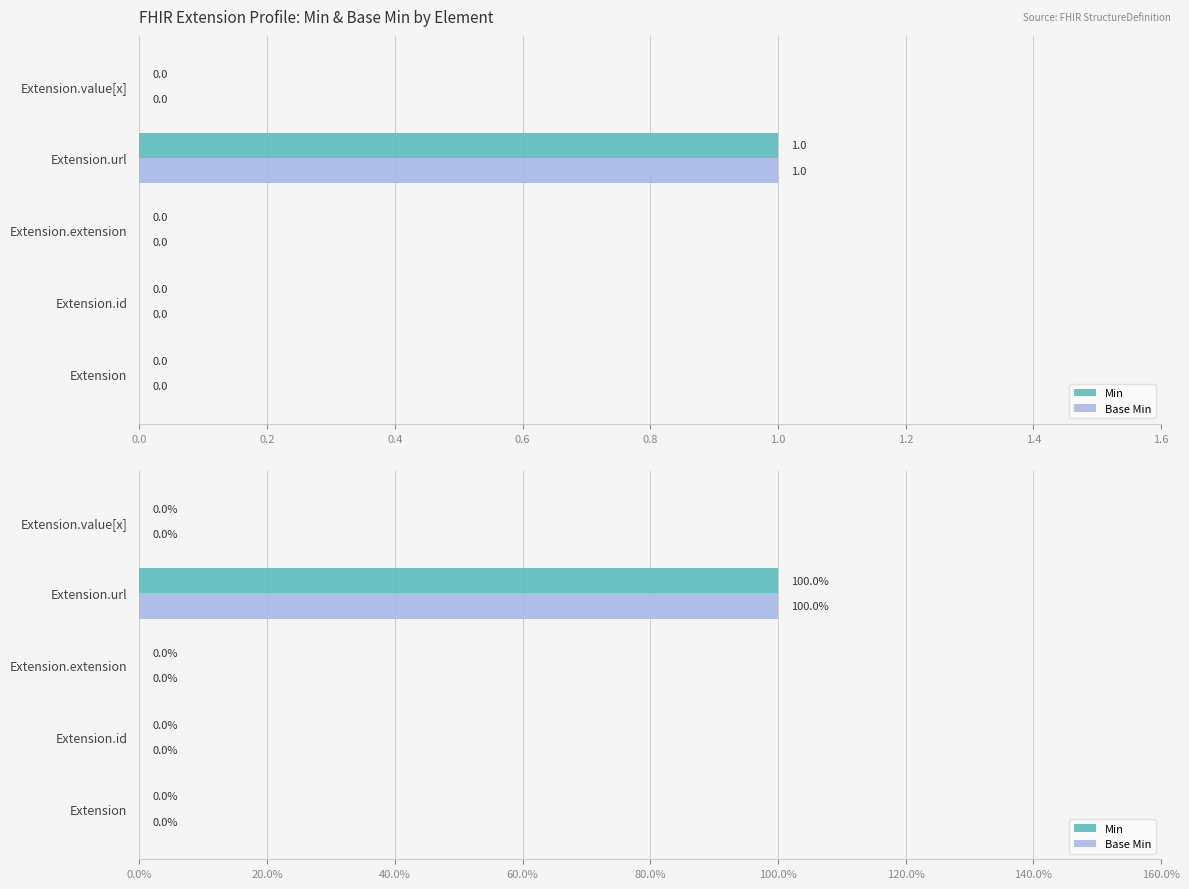

What is the value of the Min bar at the 4th from the left?

1